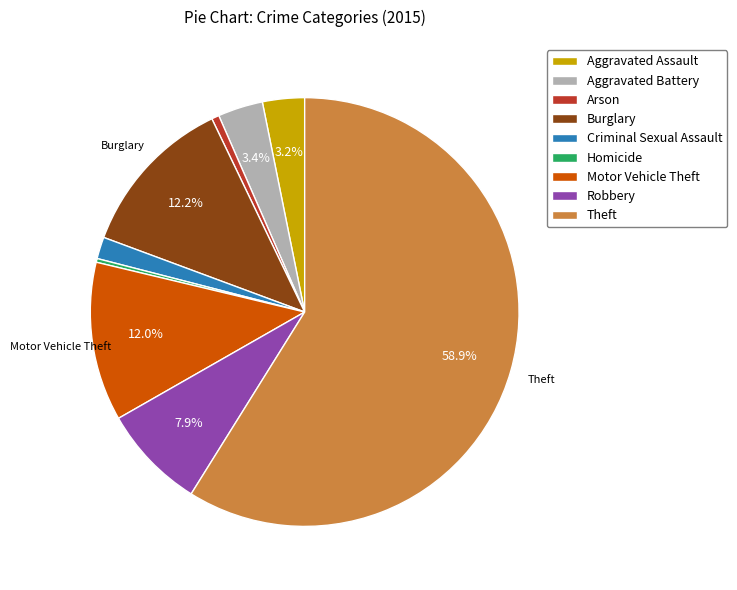

How many slices are in this pie chart?

9